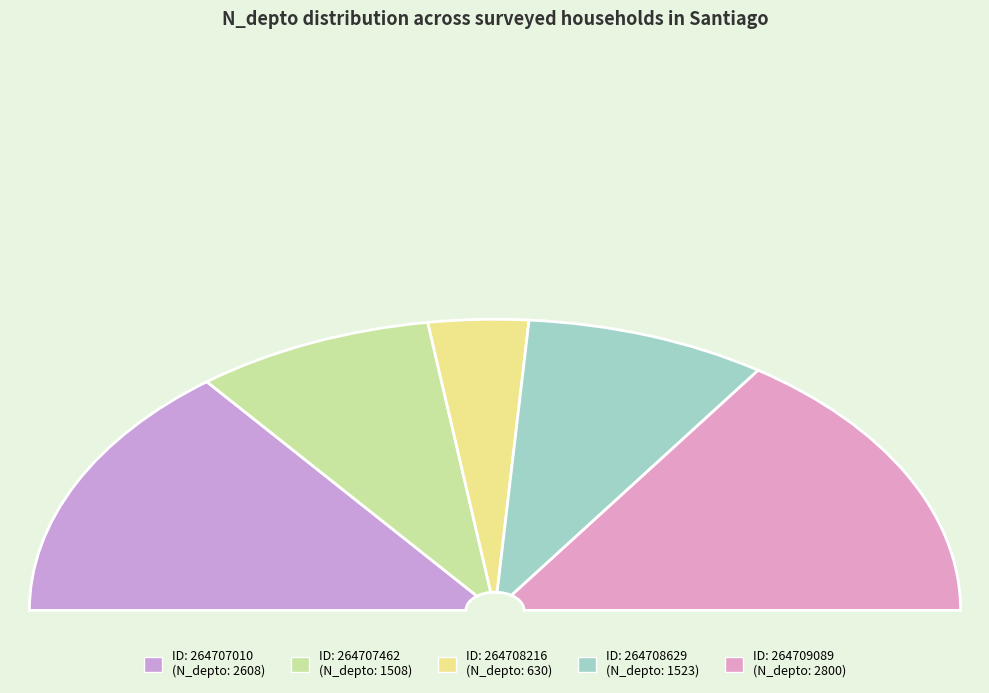

The 2608 slice represents 39% of the pie. True or false?

False